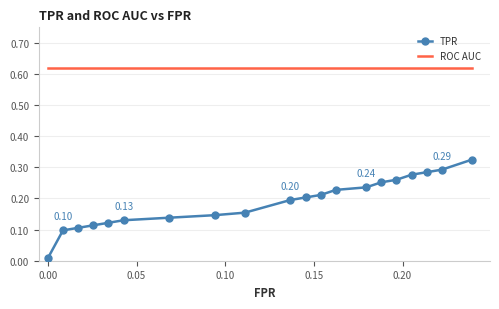

Rank the series by their maximum value, from lowest to highest.

TPR, ROC AUC